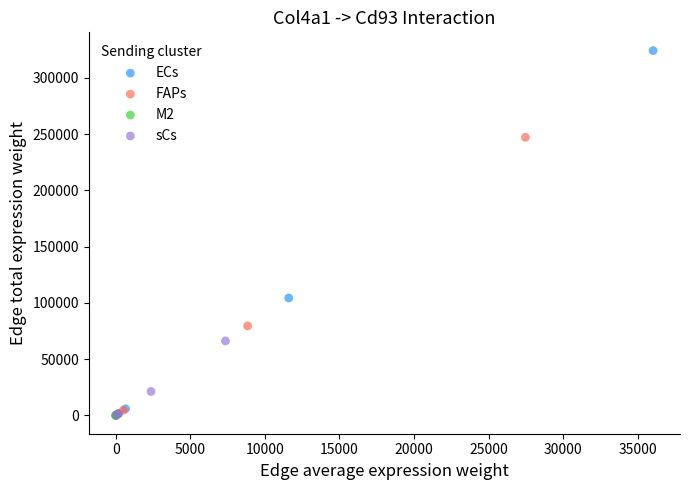

Which series has the widest spread of Y values?

ECs